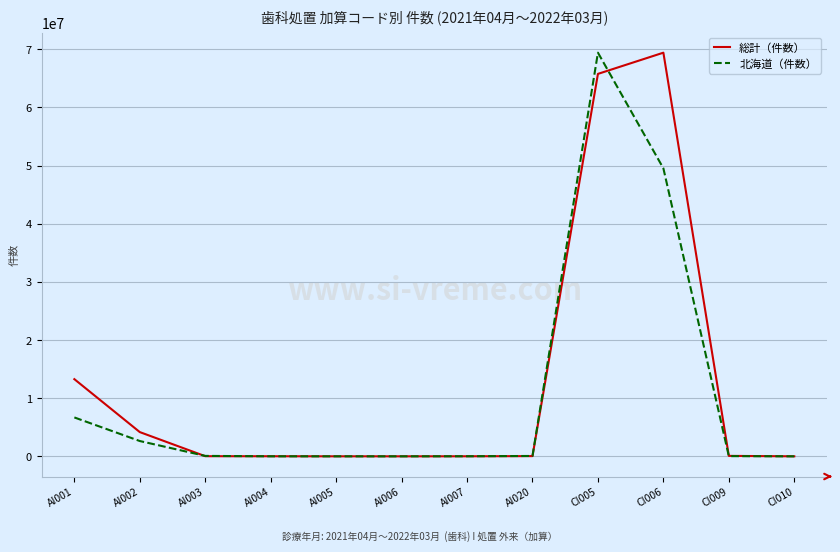

The value of 総計（件数） at CI006 is 69418092.0. True or false?

True